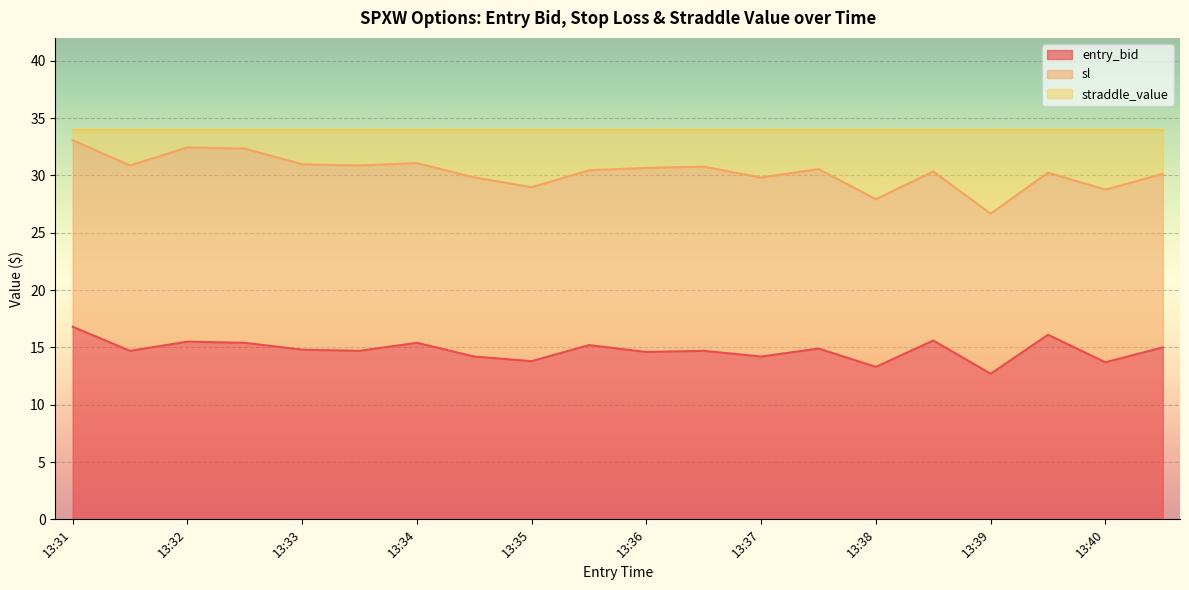

Between 13:31 and 13:34, which series saw the biggest shift?

sl